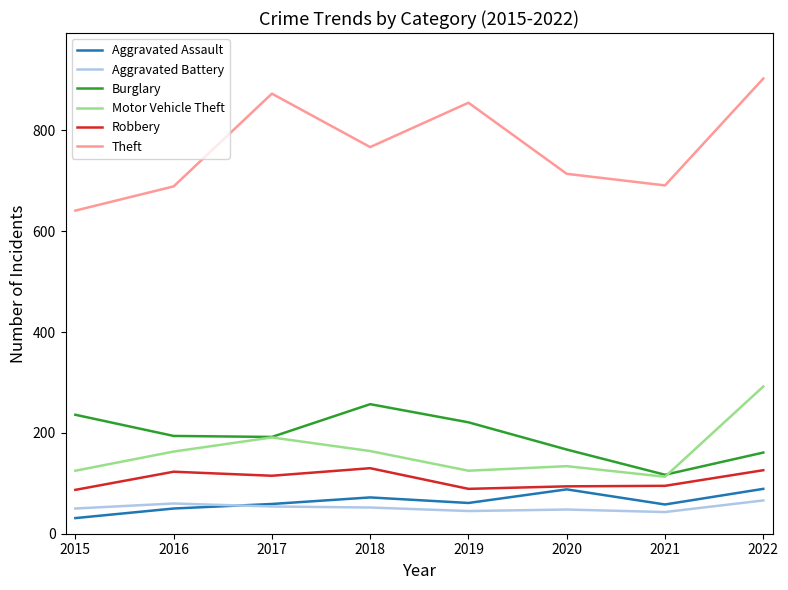

Is the value of Burglary at 2018 greater than the value of Aggravated Assault at 2019?

Yes